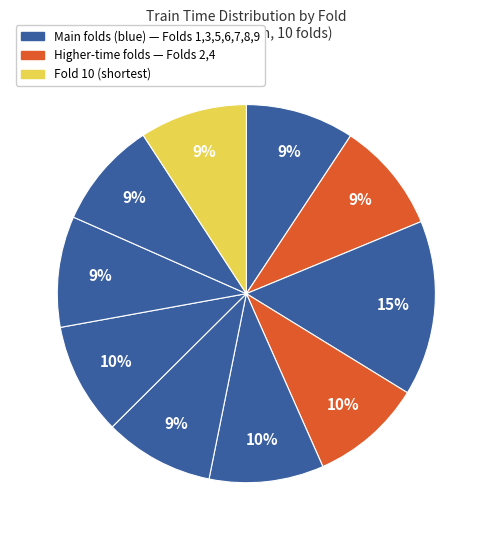

Does any single category account for the majority?

No